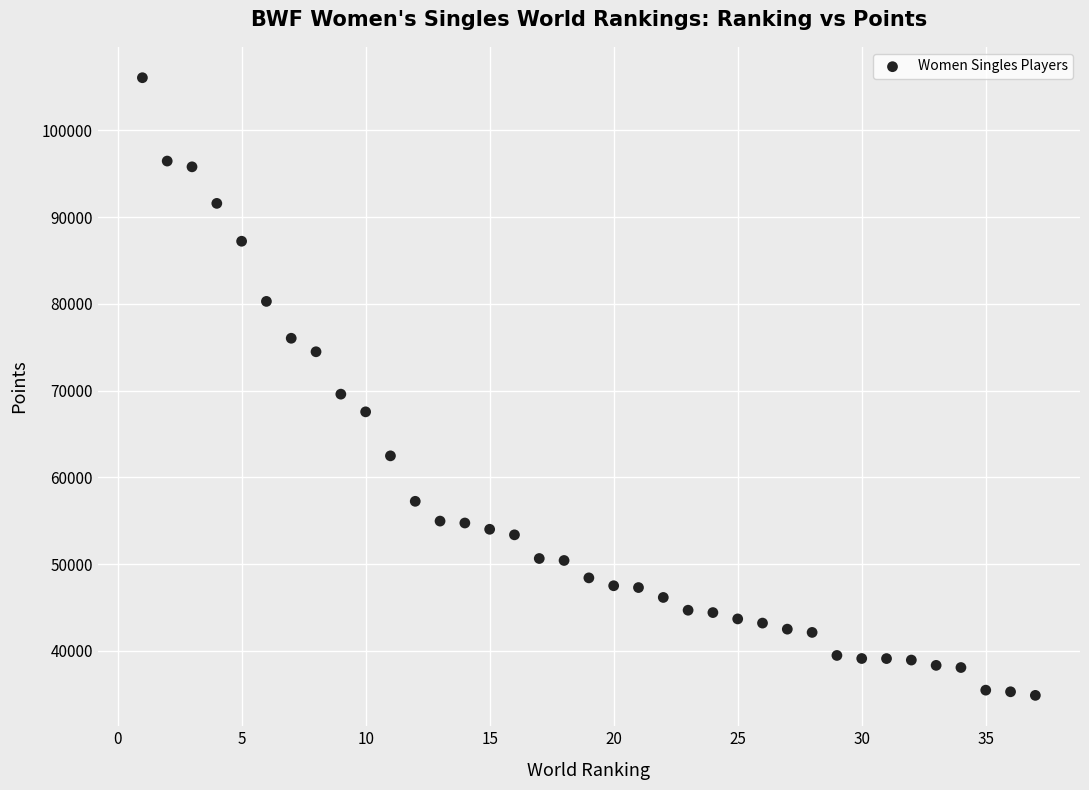

What Y value in the scatter plot is closest to 70467?

69590.0